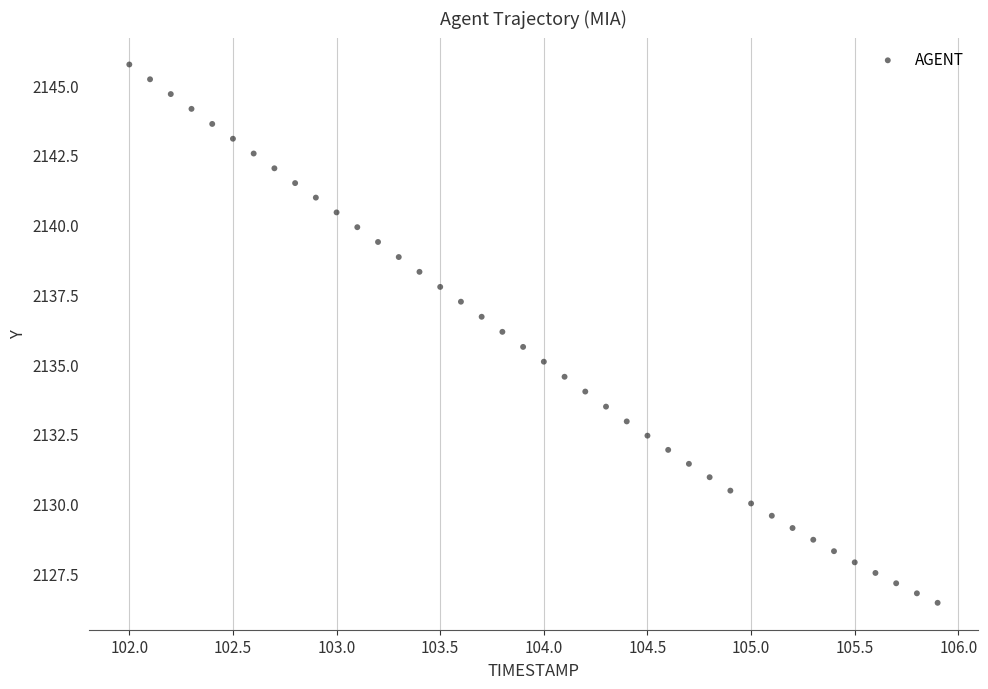

What is the range of Y values (max minus min)?

19.3